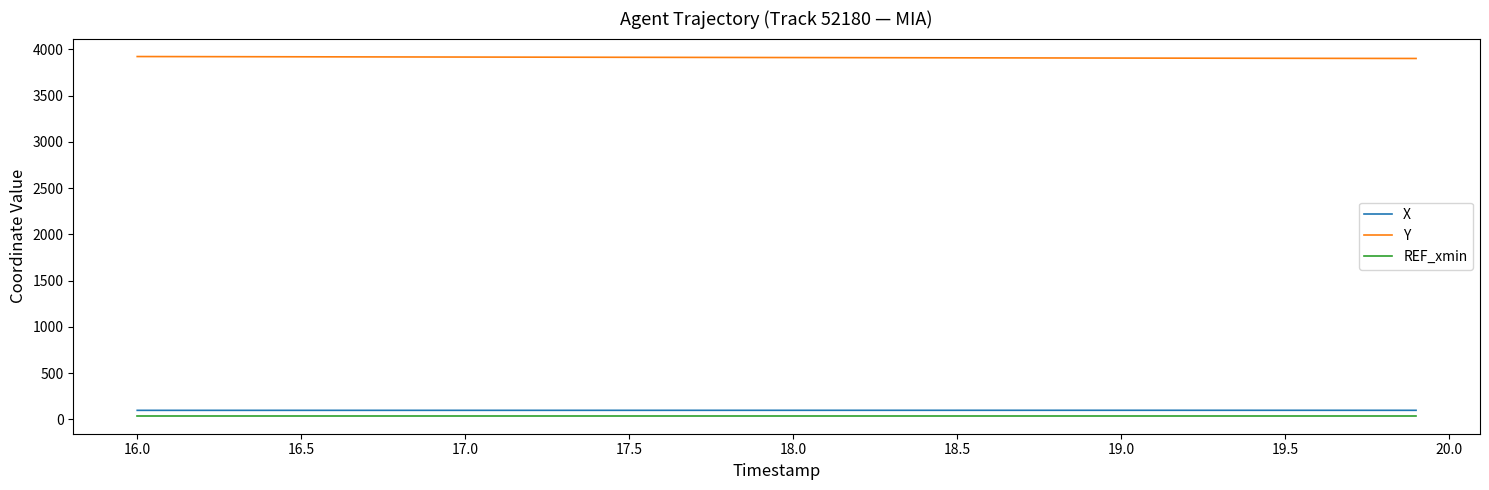

Which series has the largest total across all categories?

Y